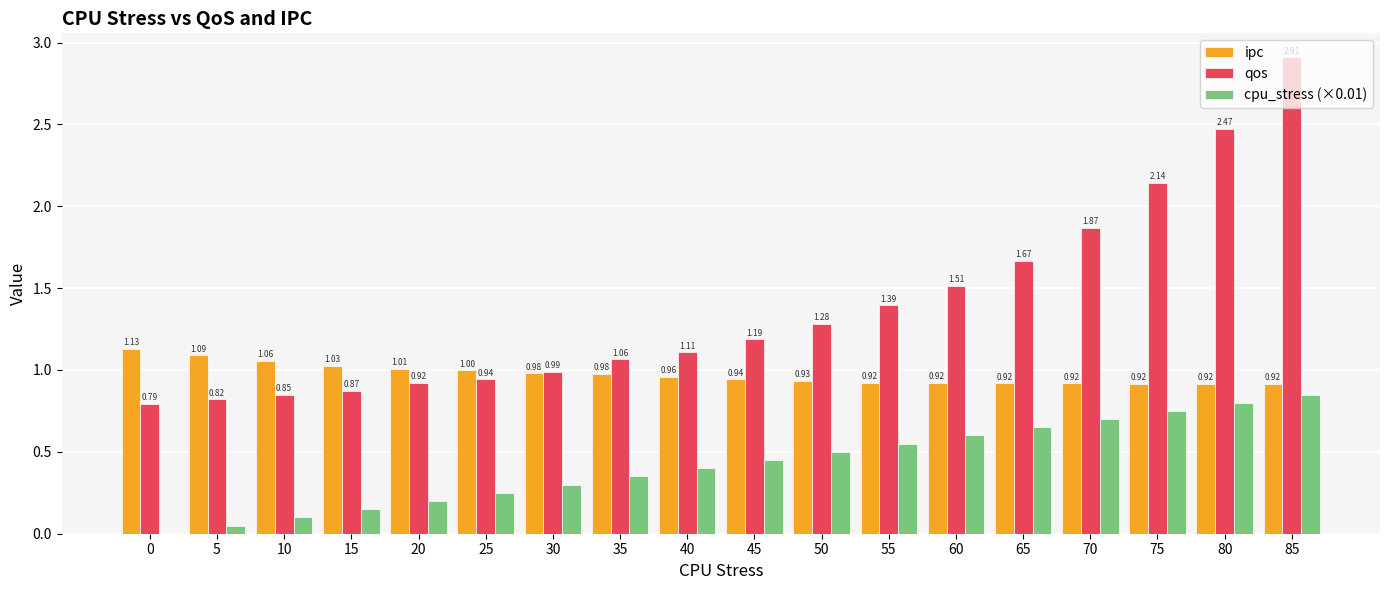

Where does the qos series first go above 1?

35